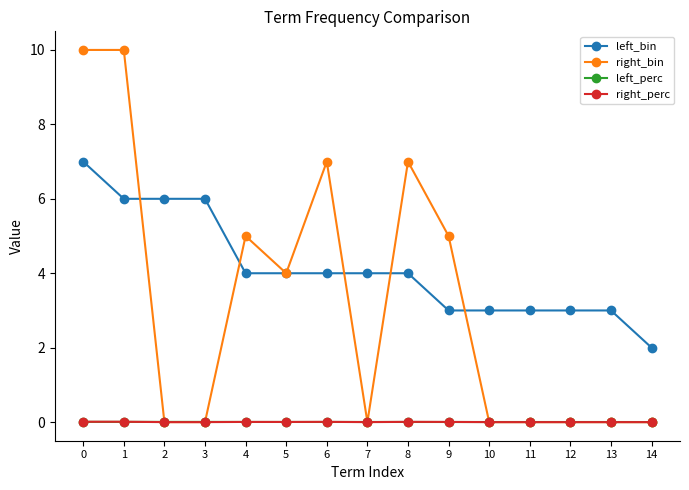

Which series has the largest total across all categories?

left_bin